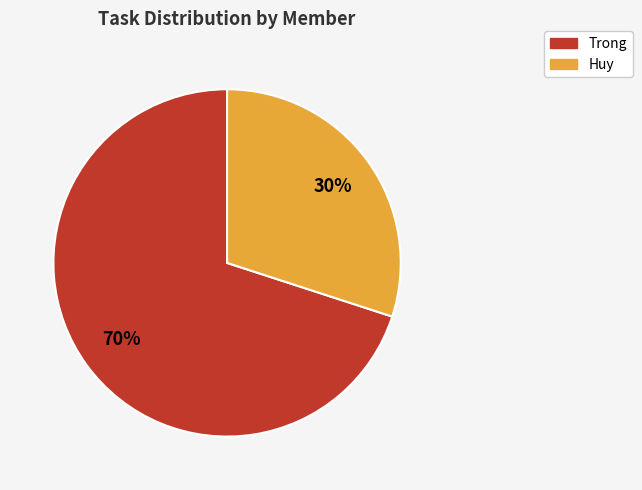

Which category has the smallest portion of the pie?

Huy